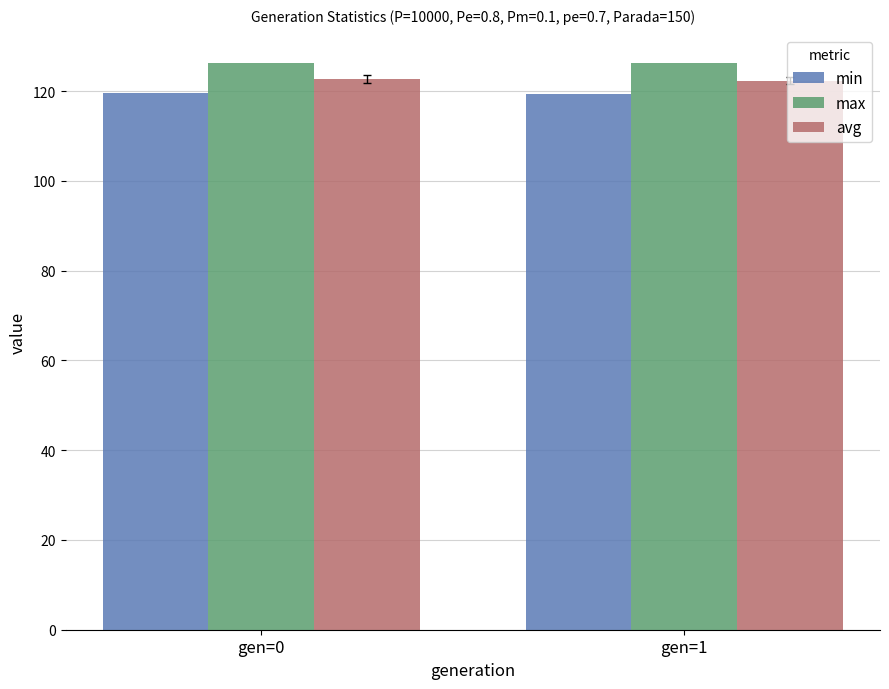

Which series has the largest total across all categories?

max